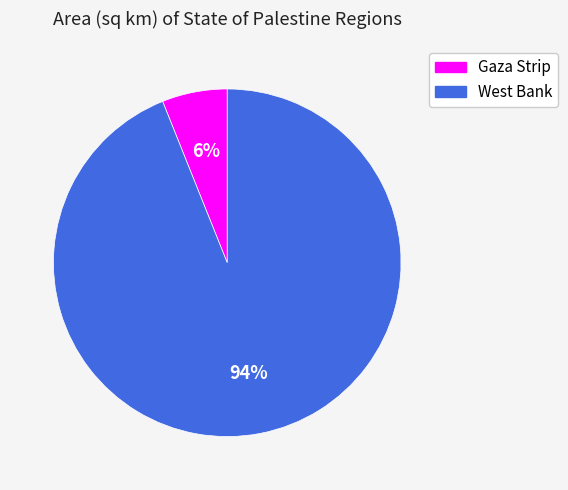

The Gaza Strip slice represents 14% of the pie. True or false?

False